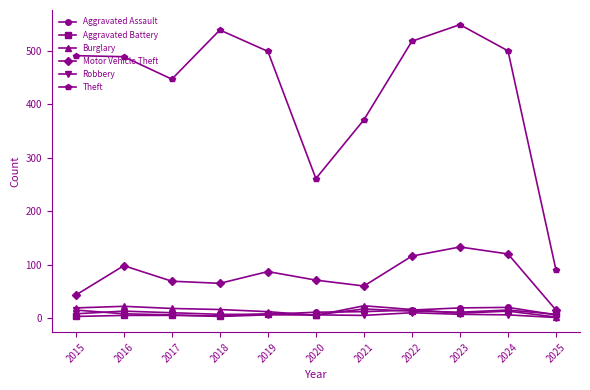

What is the difference between the second highest and second lowest values in the Burglary series?

17